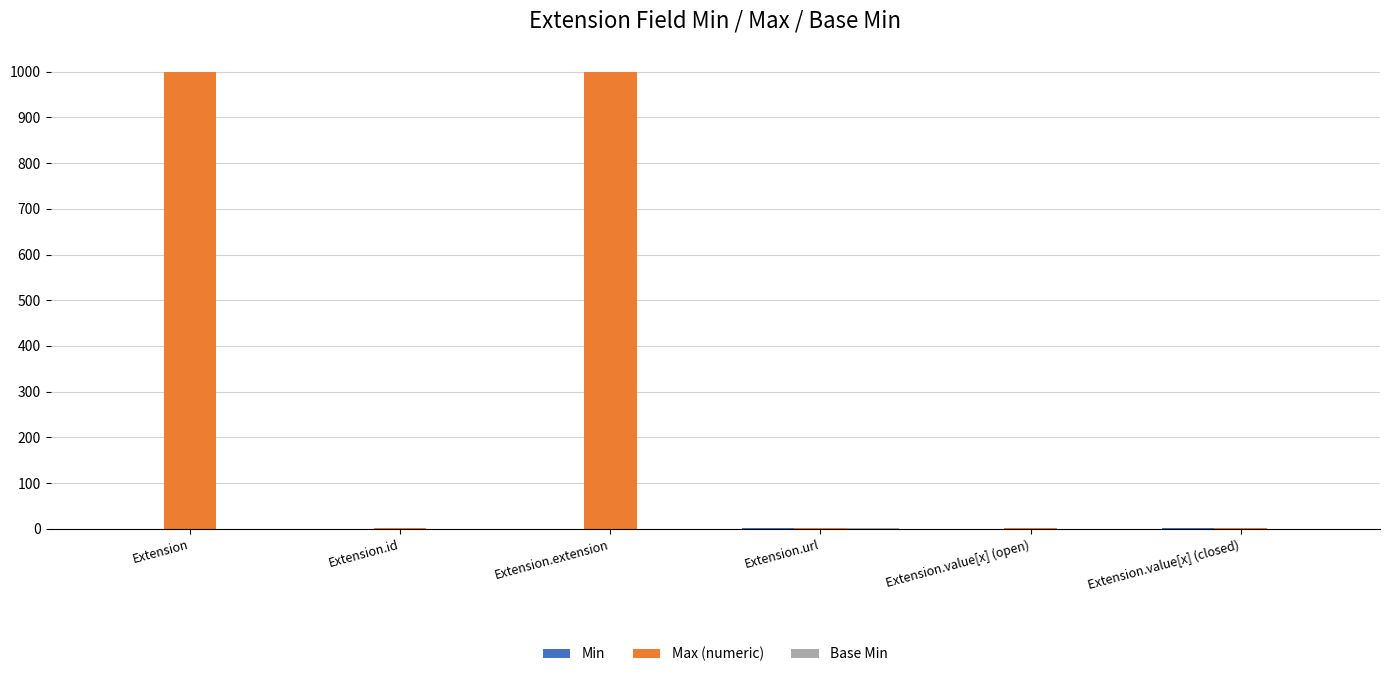

How many groups of bars are there?

6